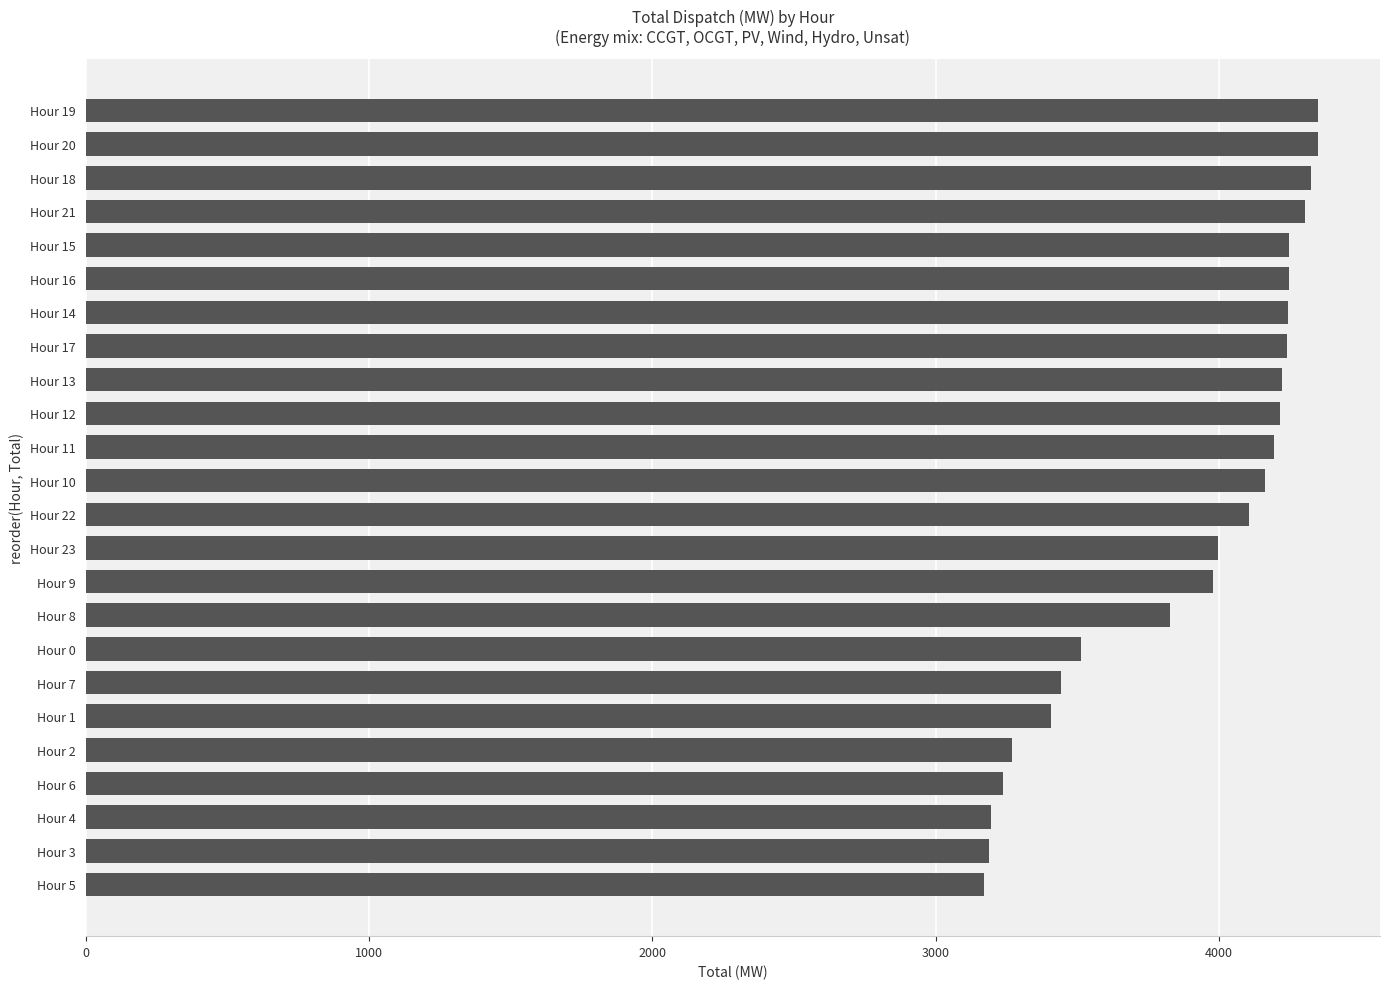

At which label is the value closest to 3760?

Hour 8